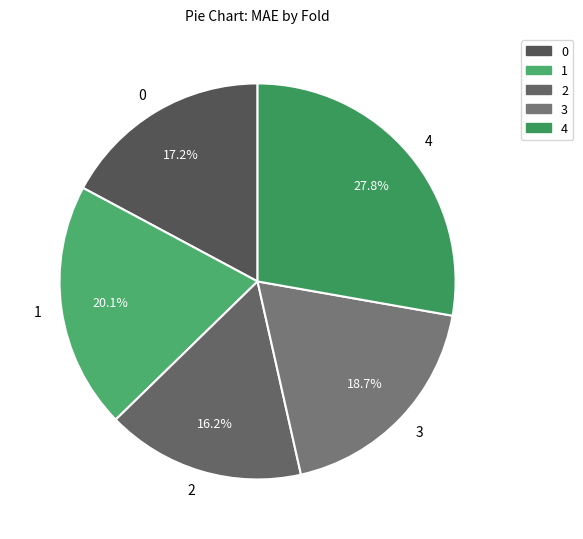

What percentage is the 4 slice, to the nearest percent?

28%